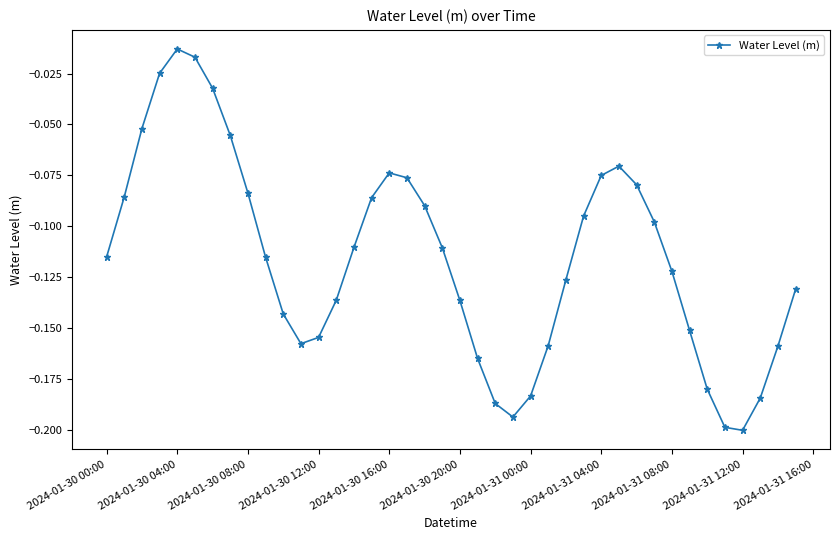

What is the sum of all values?

-4.6